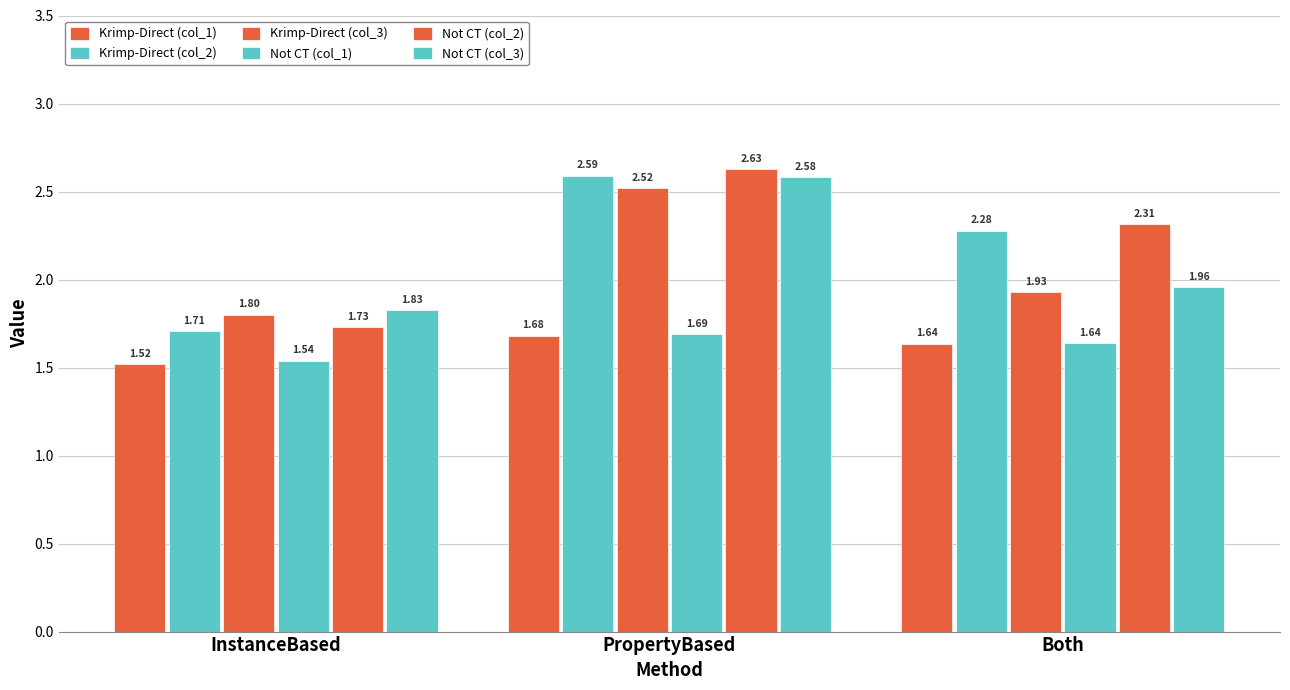

What is the label of the 3rd bar from the right?

InstanceBased